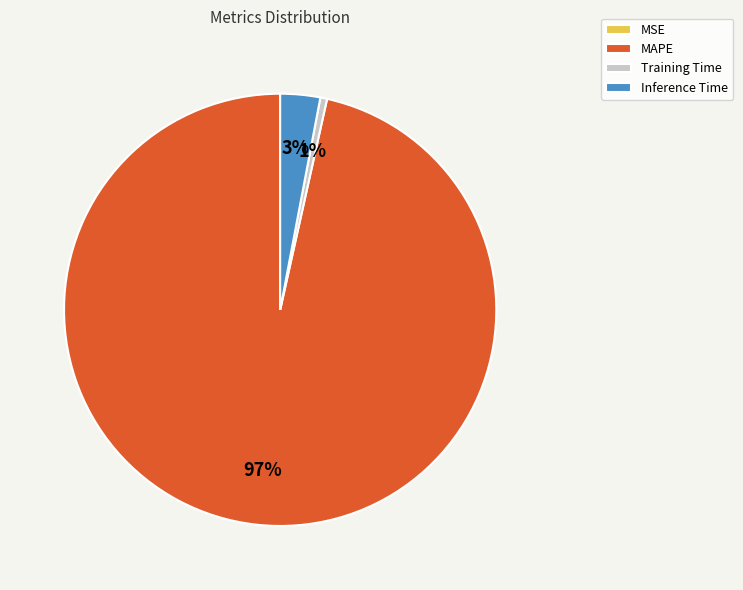

The Inference Time slice represents 3% of the pie. True or false?

True